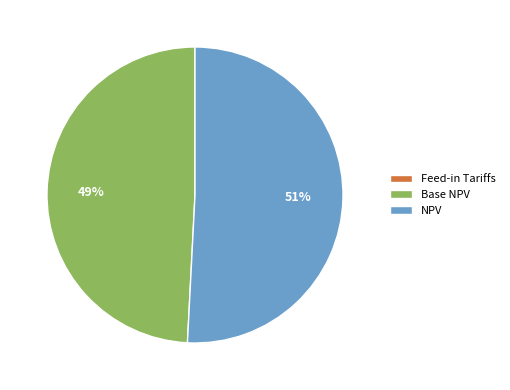

Is NPV the majority of the pie?

Yes